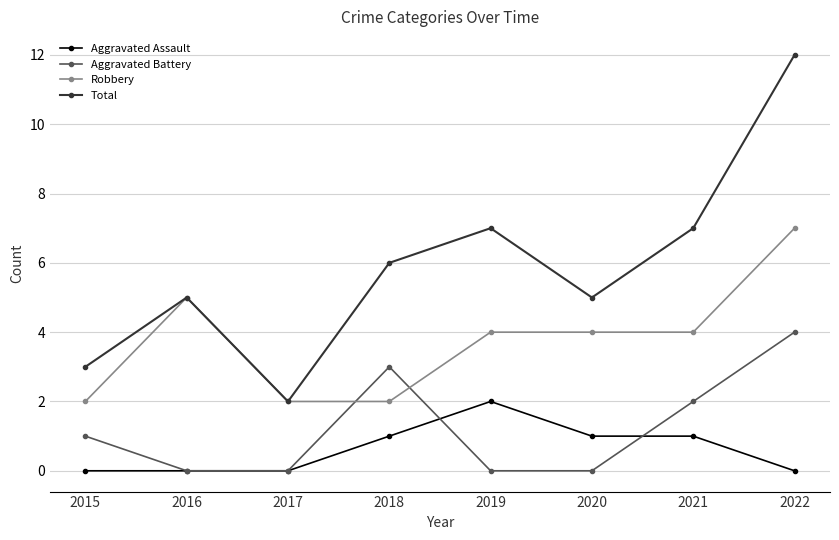

Rank the series by their maximum value, from lowest to highest.

Aggravated Assault, Aggravated Battery, Robbery, Total